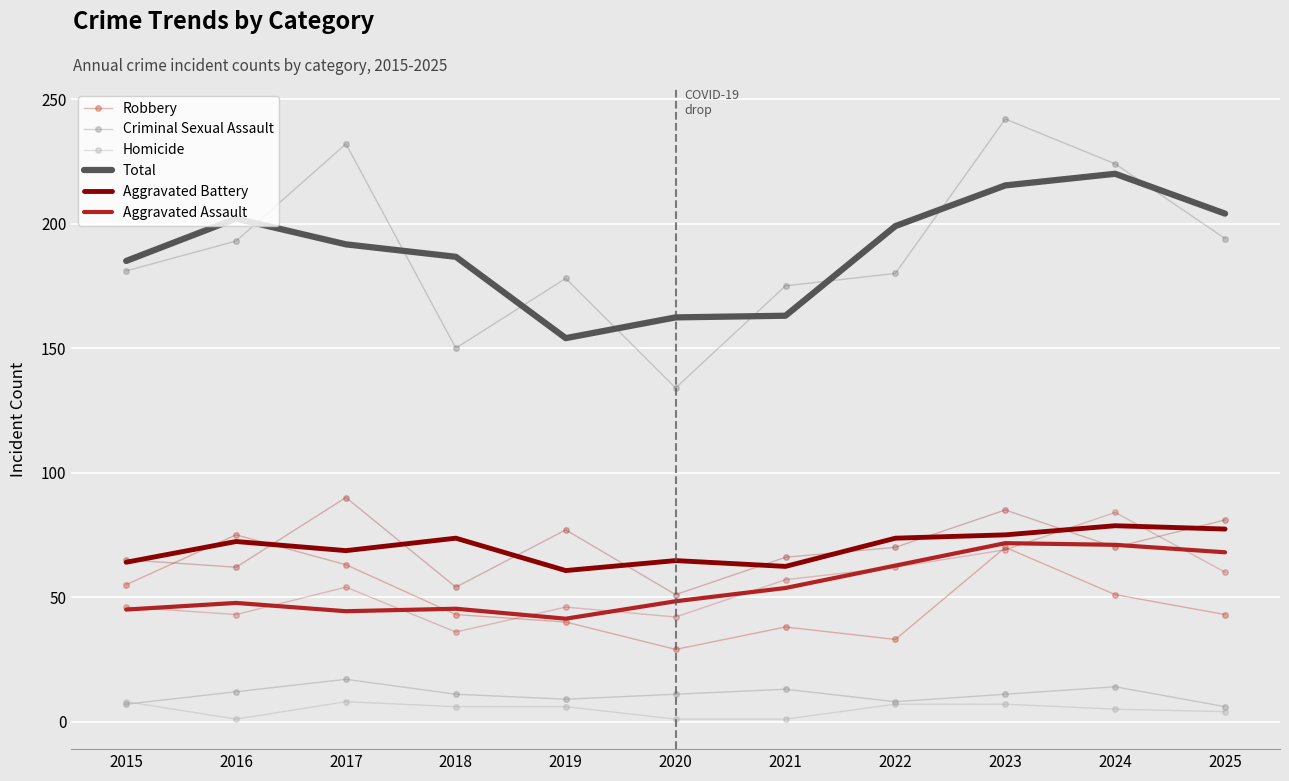

What is the value of the Homicide point at the 1st from the left?

8.0